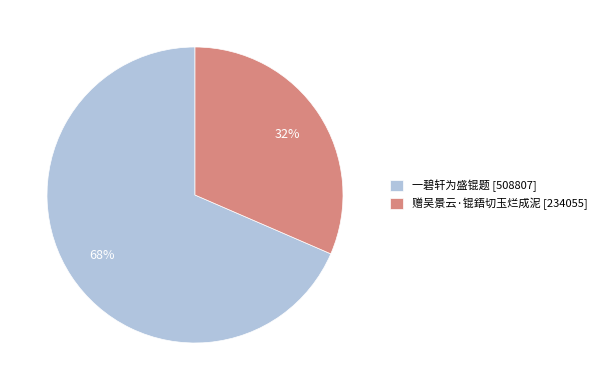

To the nearest percent, what percentage of the pie is 赠吴景云·锟鋙切玉烂成泥?

32%